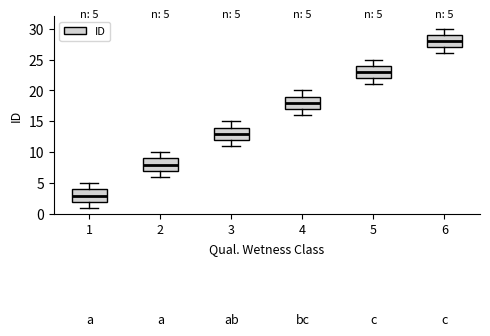

Which box has the highest median line?

6